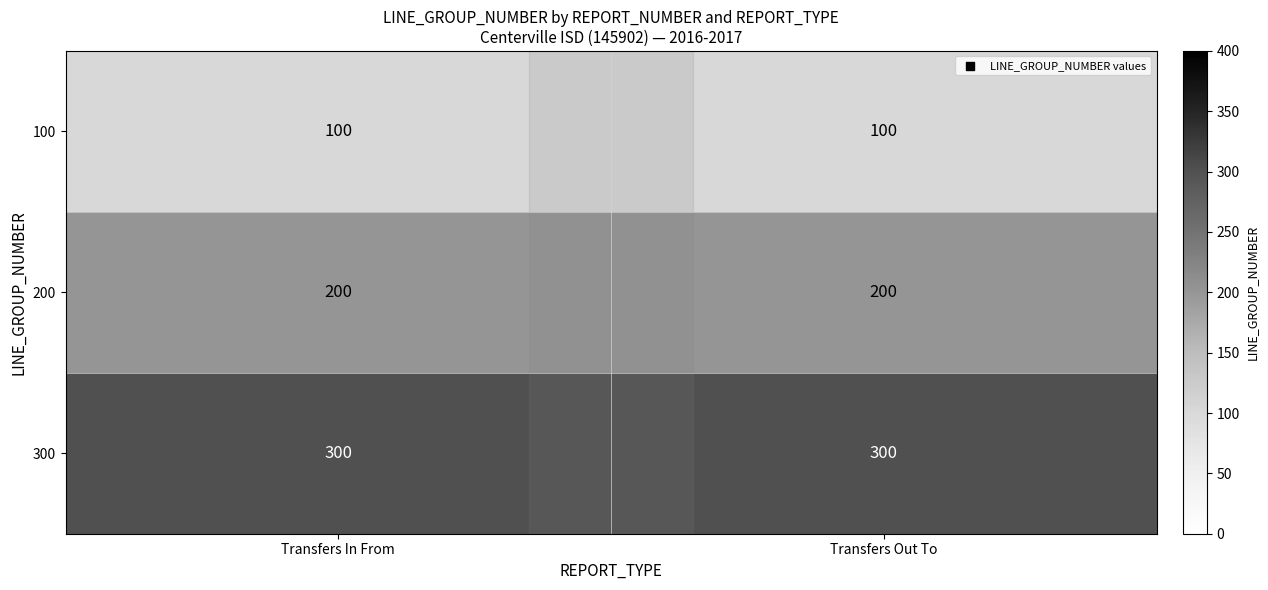

Is it true that 100 equals 100 at Transfers In From?

True